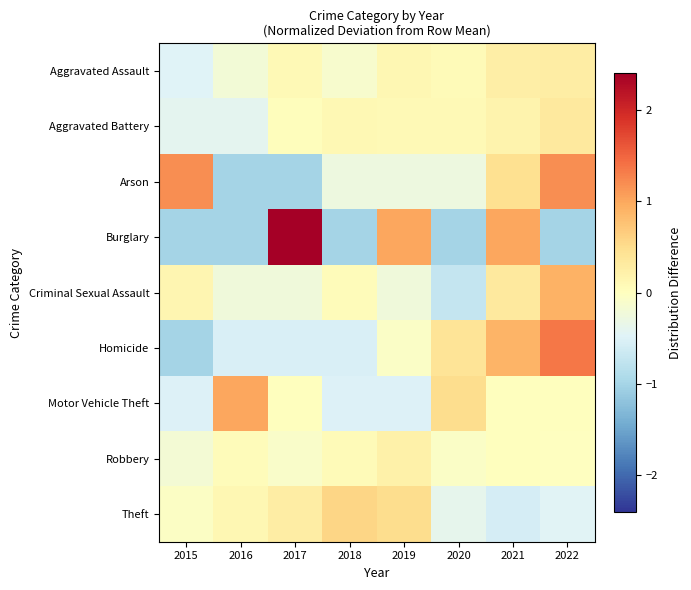

Which series has the widest spread of values?

Burglary